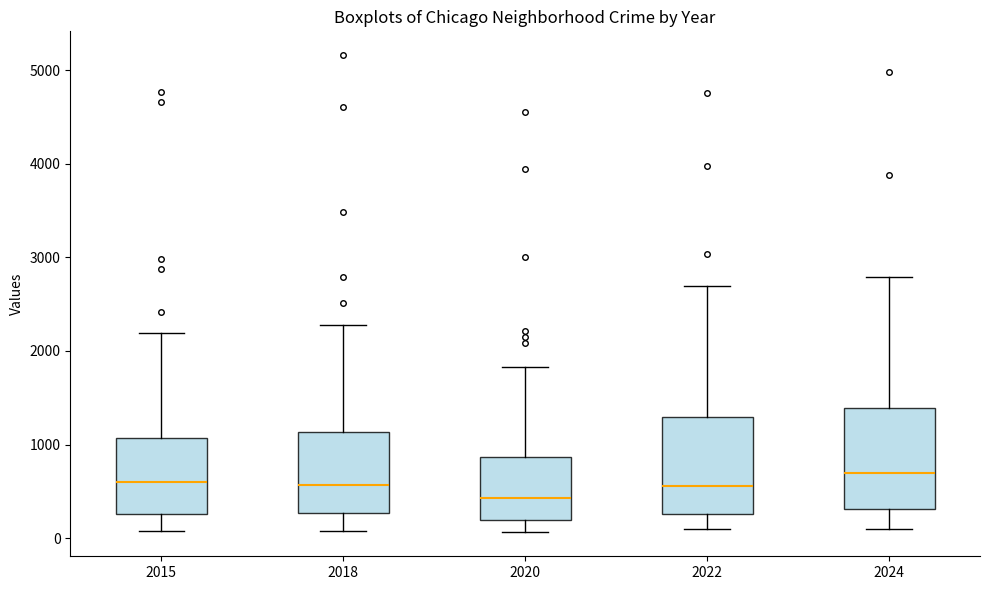

Reading left to right, read every box against the y-axis: the position of its median line, the range the box covers, and the ends of its whiskers. The values are not printed on the chart, so give them approximately, as read against the axis.

2015: median 600, box 300 to 1100, whiskers 100 to 2200
2018: median 600, box 300 to 1100, whiskers 100 to 2300
2020: median 400, box 200 to 900, whiskers 100 to 1800
2022: median 600, box 300 to 1300, whiskers 100 to 2700
2024: median 700, box 300 to 1400, whiskers 100 to 2800